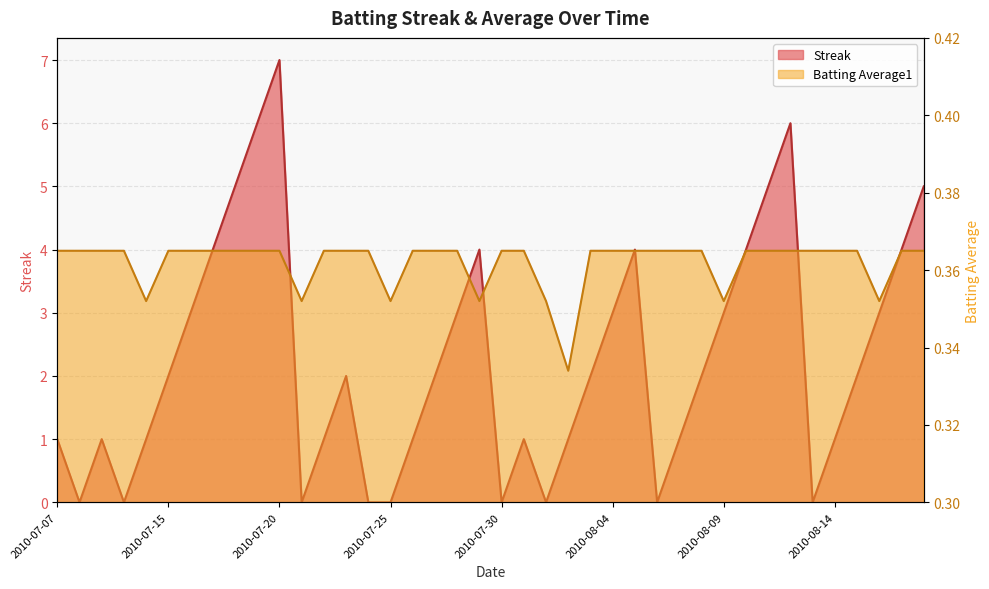

What is the value of the Streak point at the 7th from the left?

3.0